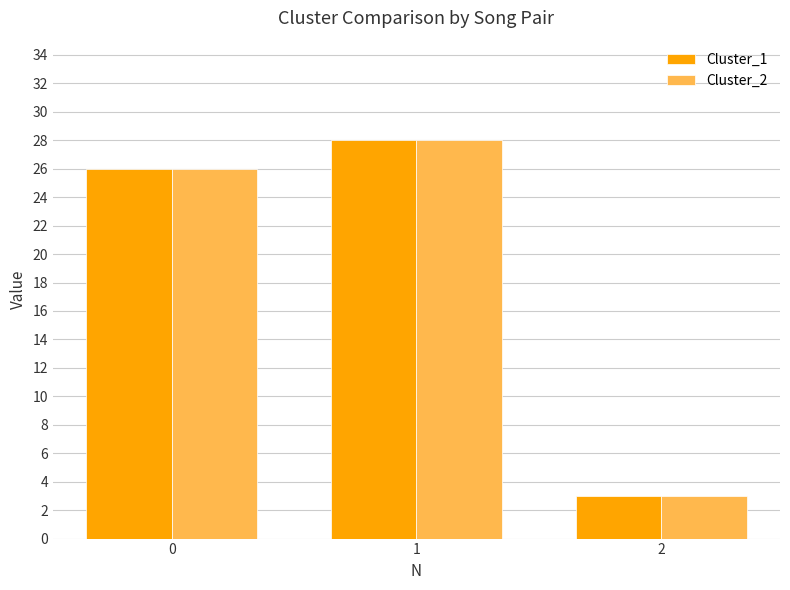

List the labels in order of Cluster_1 value, largest first.

1, 0, 2